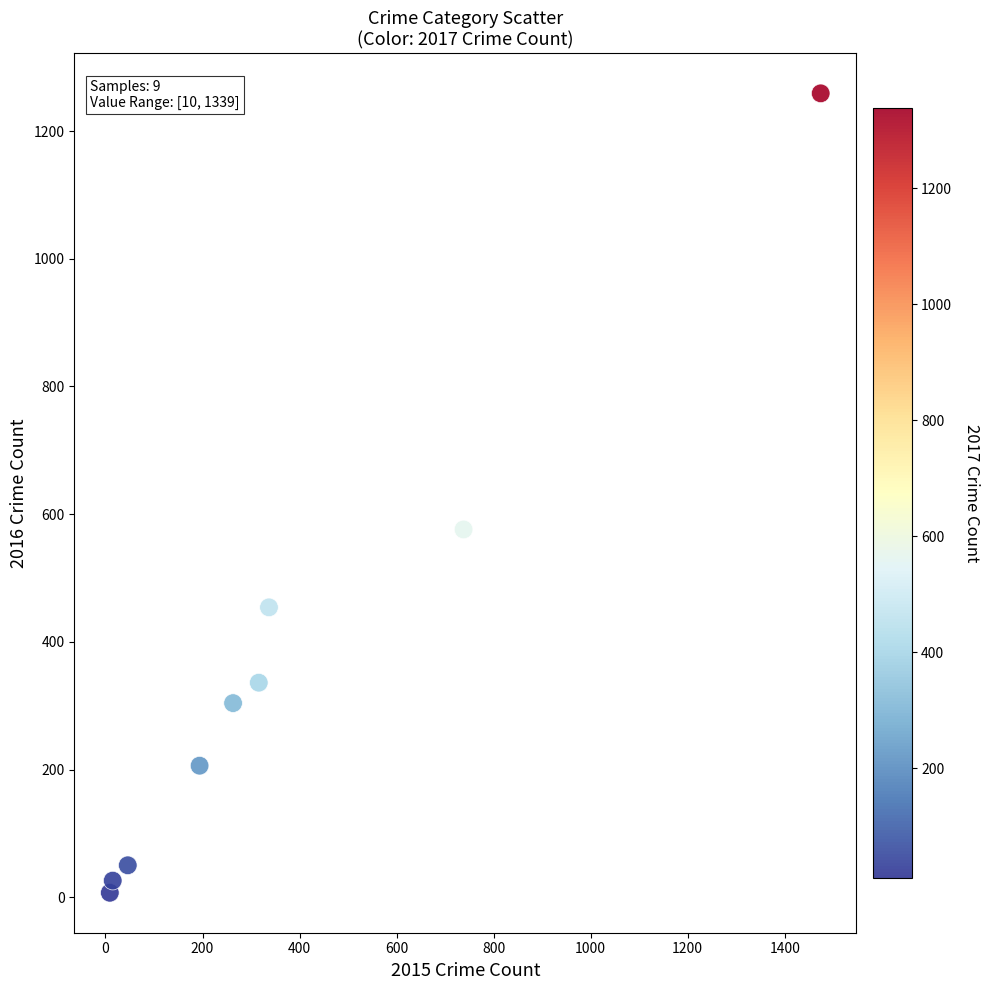

What Y value in the scatter plot is closest to 633?

576